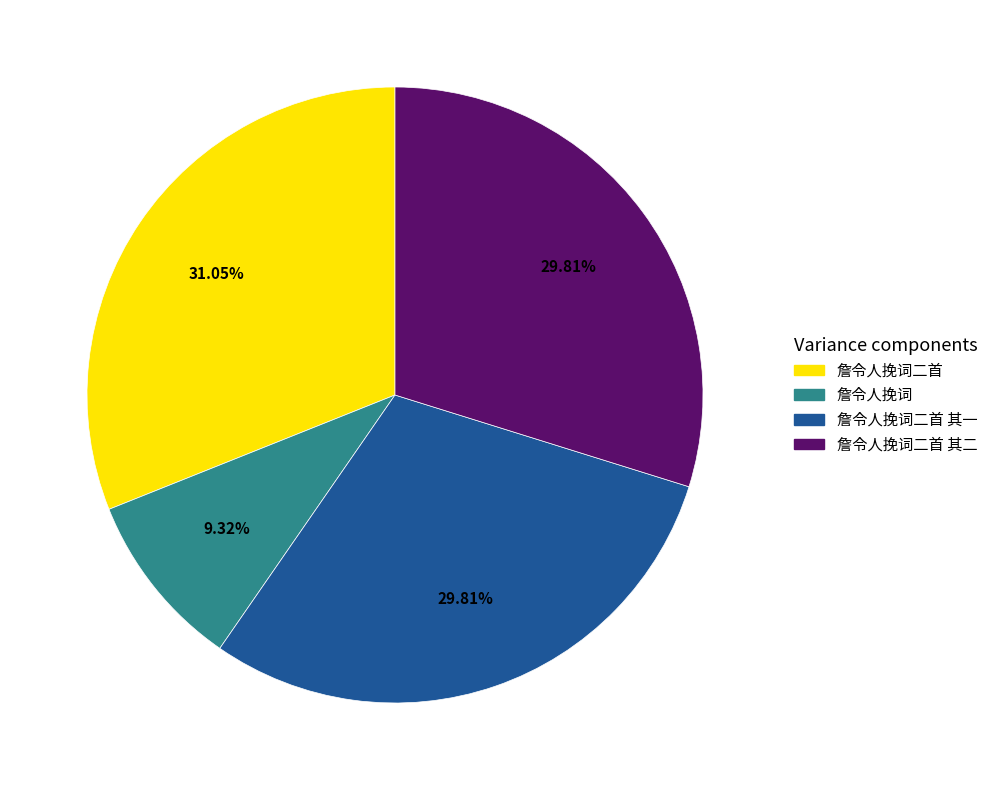

Does any single category account for the majority?

No